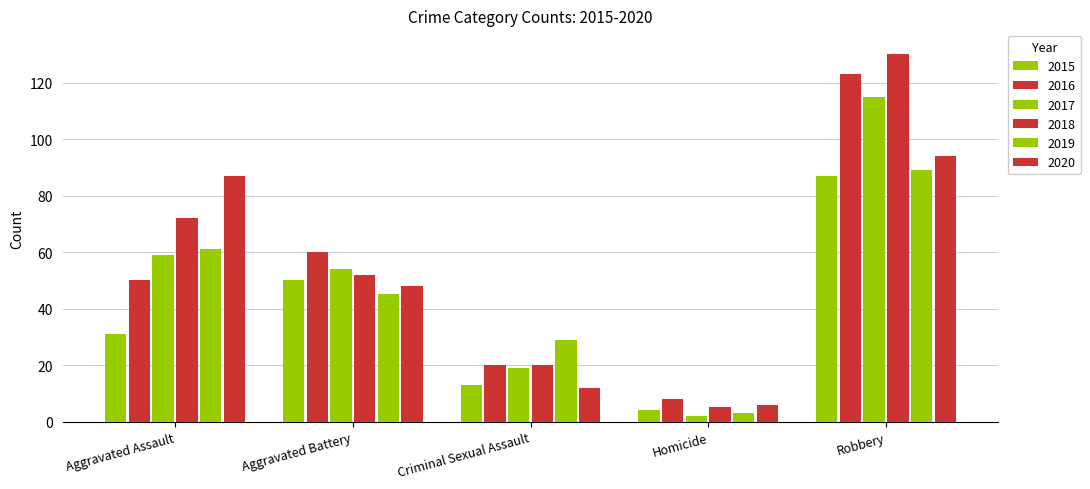

At which label is 2020 closest to 50?

Aggravated Battery